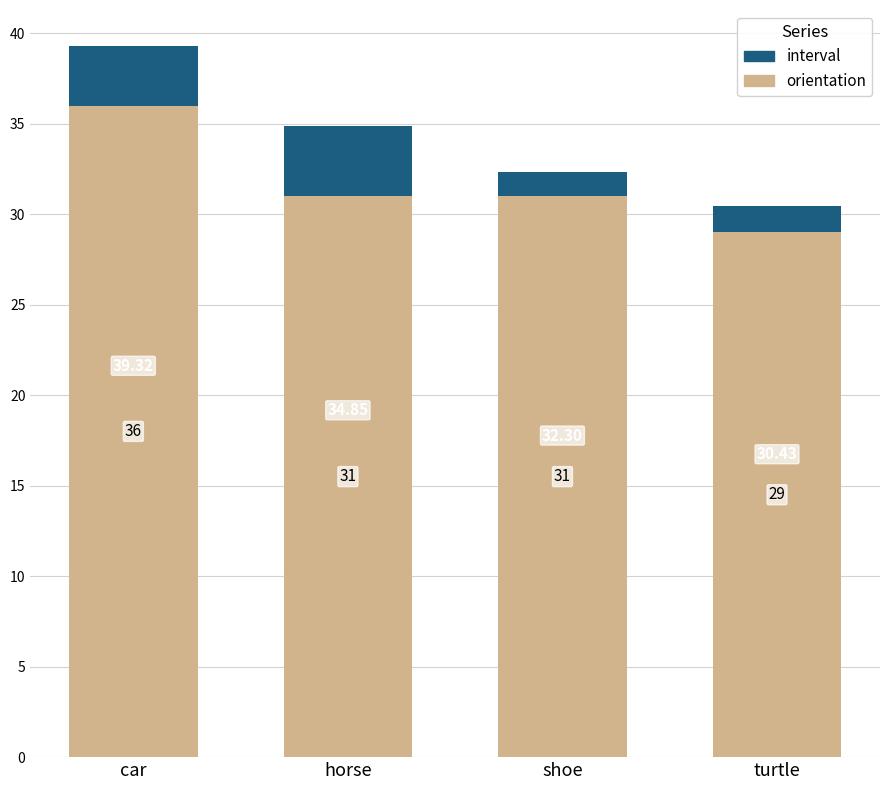

Which label corresponds to the largest value in the chart?

car